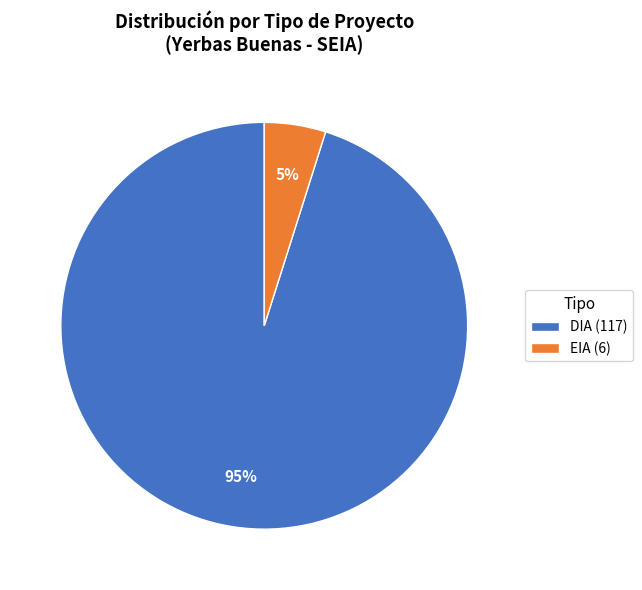

Which has a higher value, DIA or EIA?

DIA